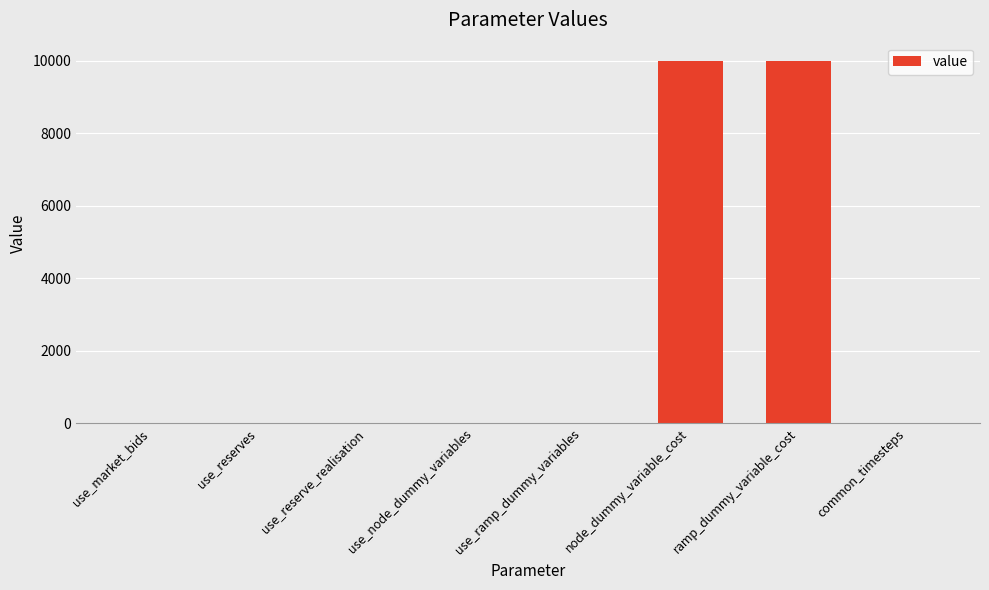

What is the maximum value shown in the chart?

10000